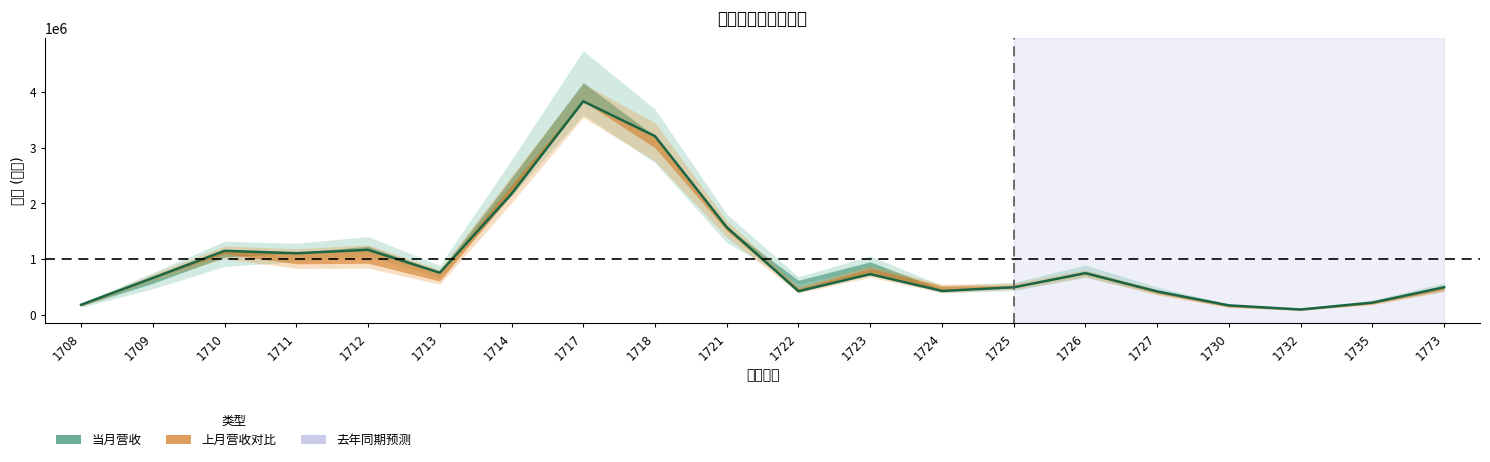

What is the difference between the second highest and minimum values?

3116398.0